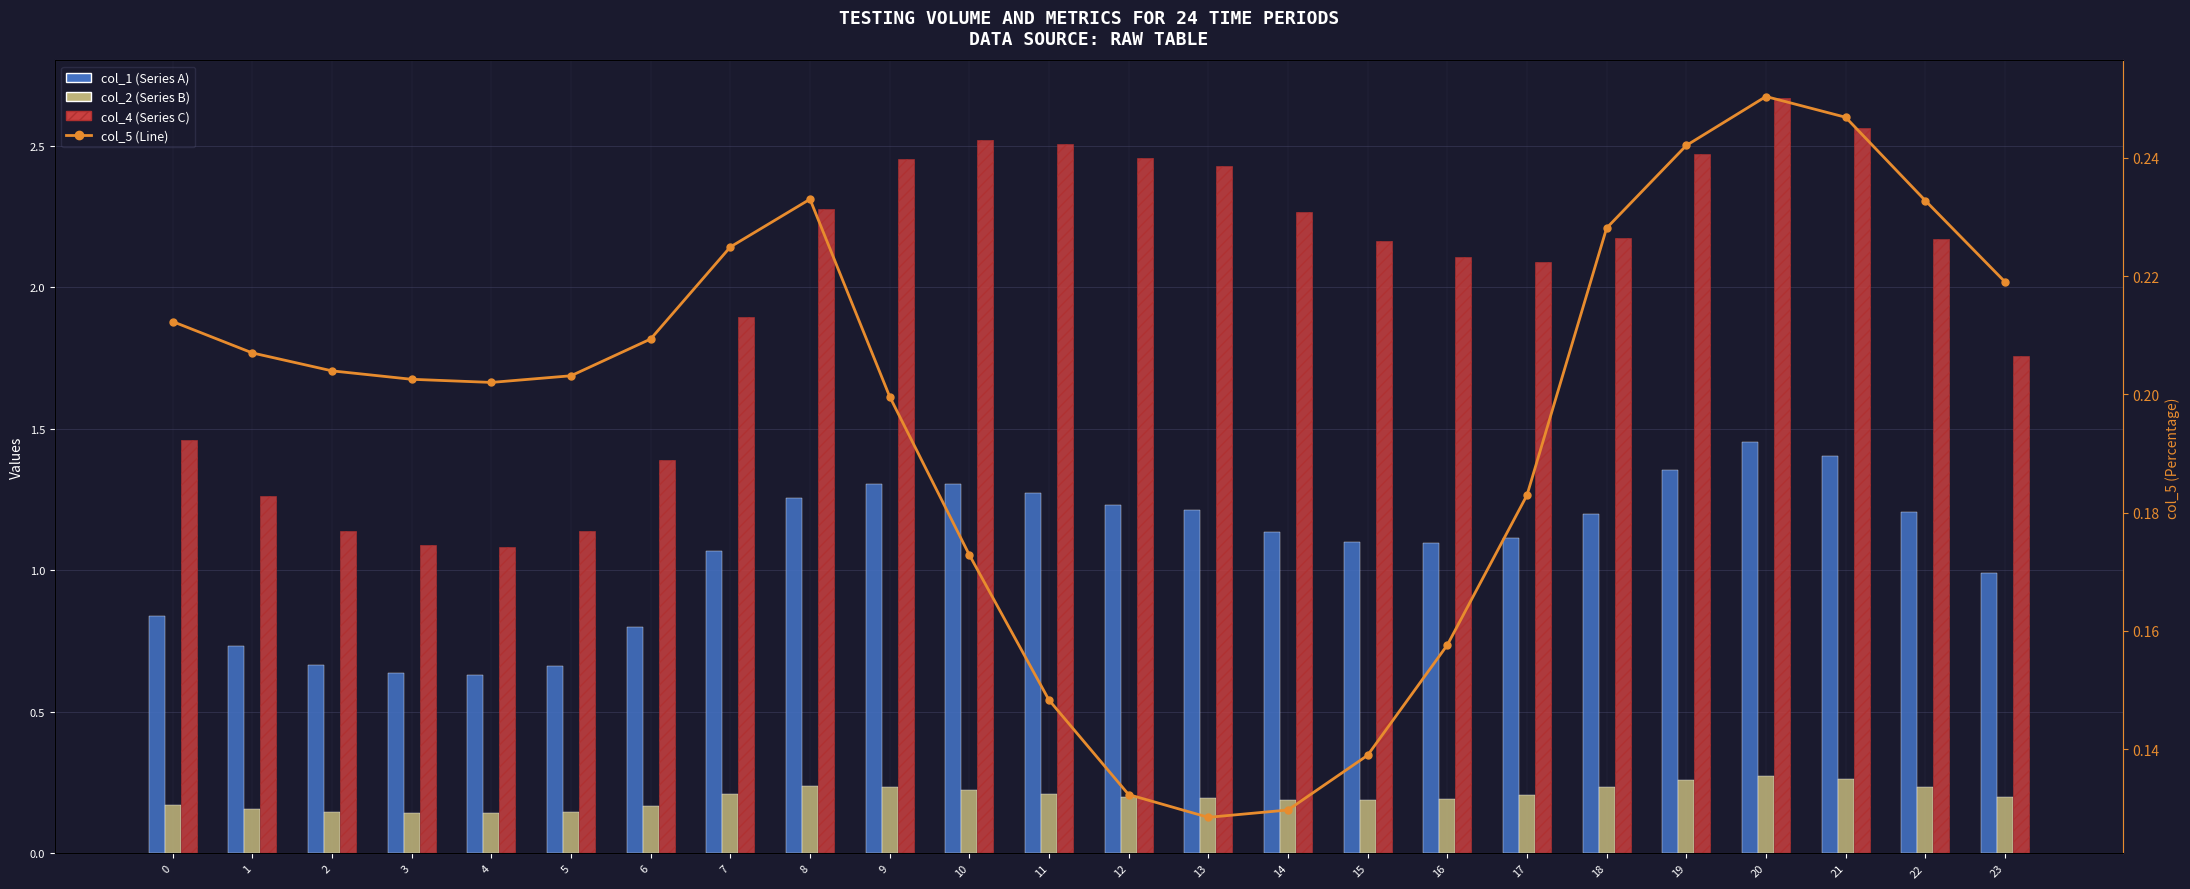

What is the value of the col_1 bar at the 6th from the left?

0.7